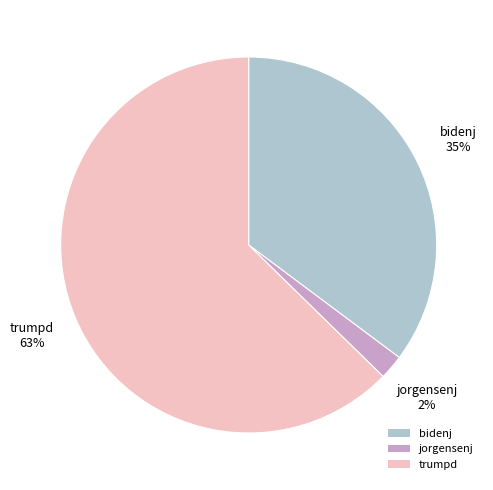

How many segments does this pie chart have?

3